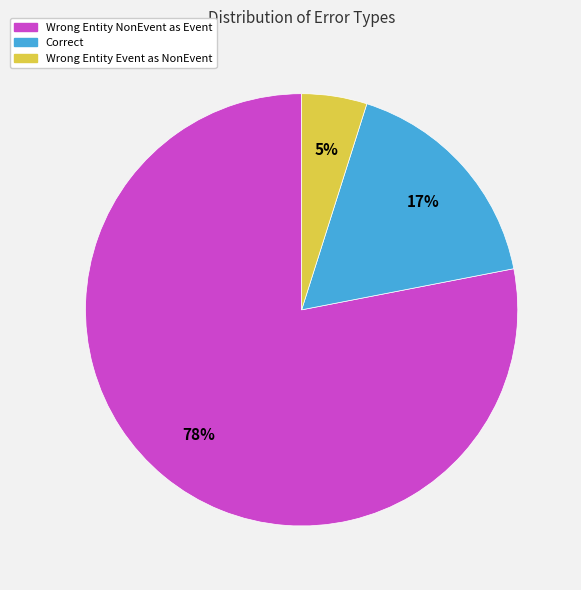

To the nearest percent, what is the difference between the largest and smallest slice percentages?

73%